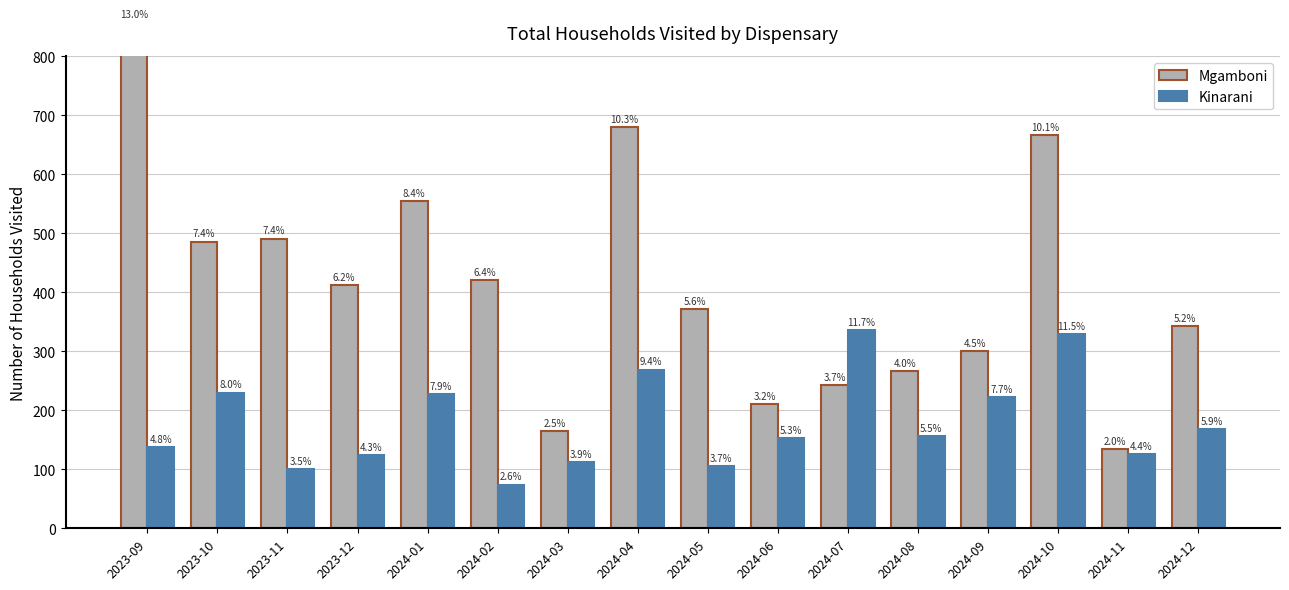

What are all the series names shown in the legend?

Mgamboni, Kinarani